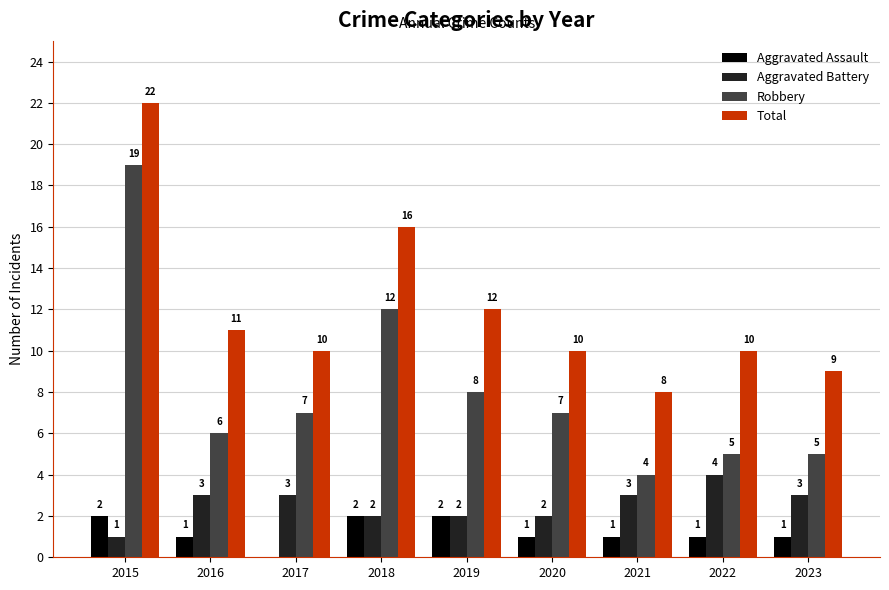

What is the difference between the Aggravated Assault values at 2017 and 2021?

1